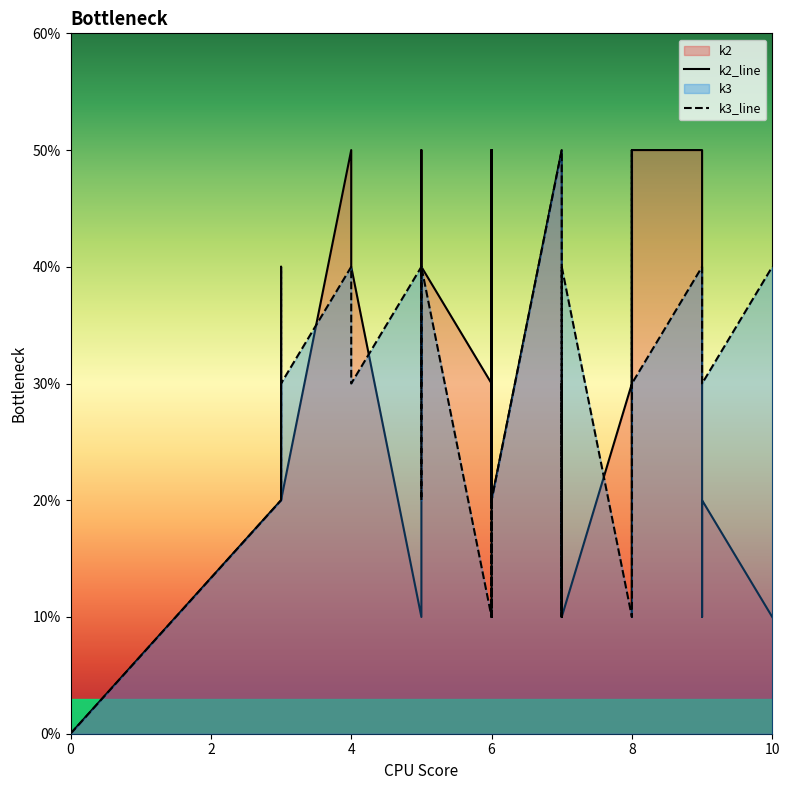

True or false: k3_line has more than 0 points higher than both neighbors.

True